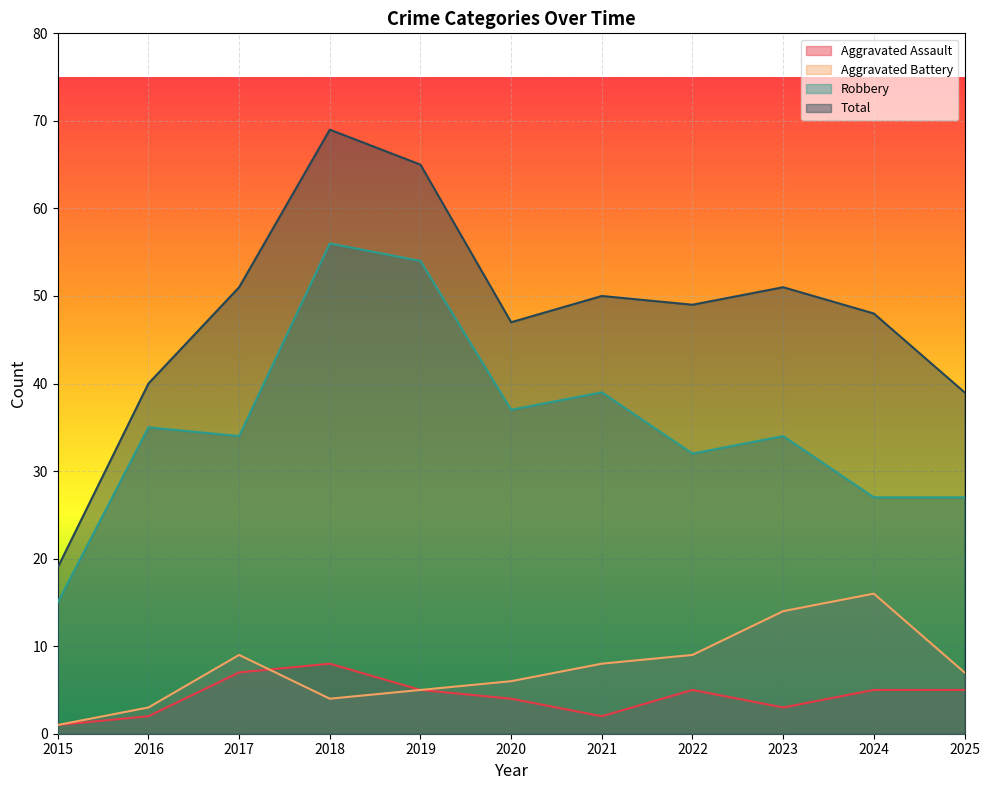

List the series in order of their peak value, lowest first.

Aggravated Assault, Aggravated Battery, Robbery, Total